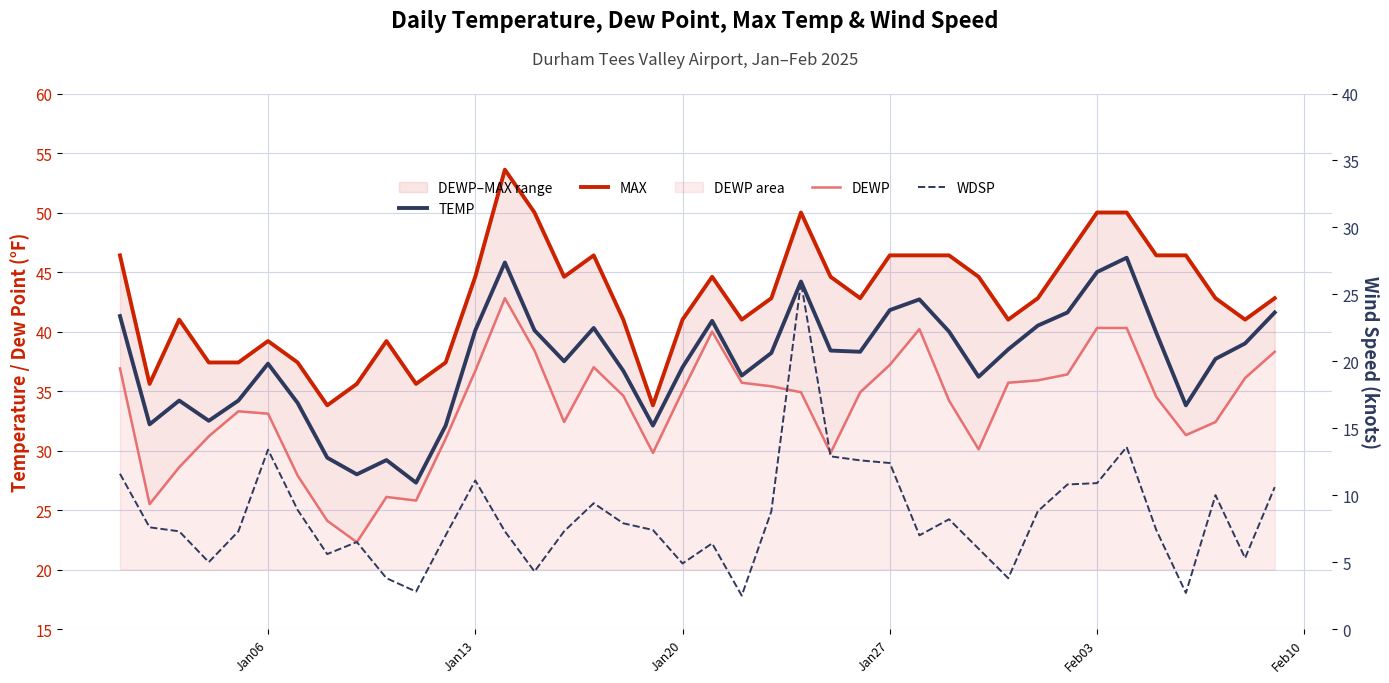

How many interior local peaks does the TEMP series have?

9